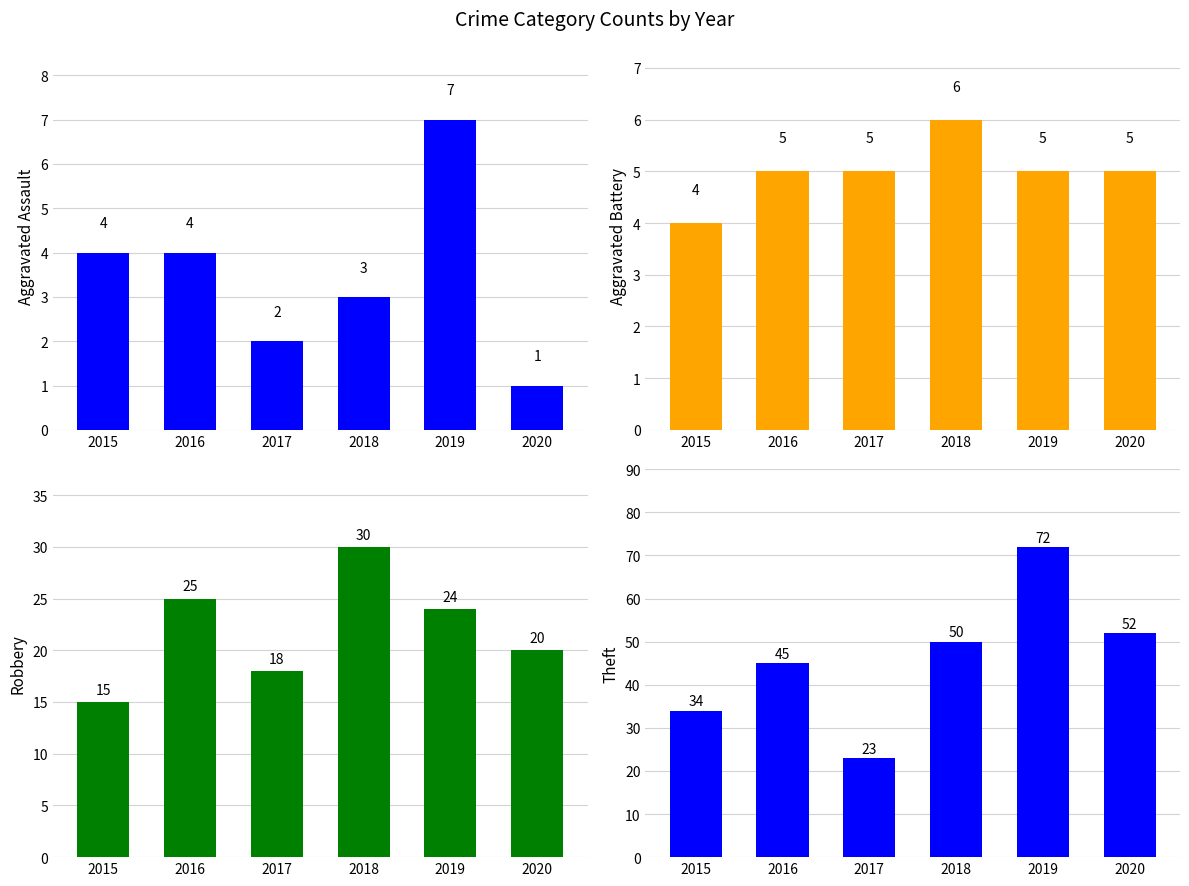

List the series in order of their peak value, lowest first.

Aggravated Battery, Aggravated Assault, Robbery, Theft